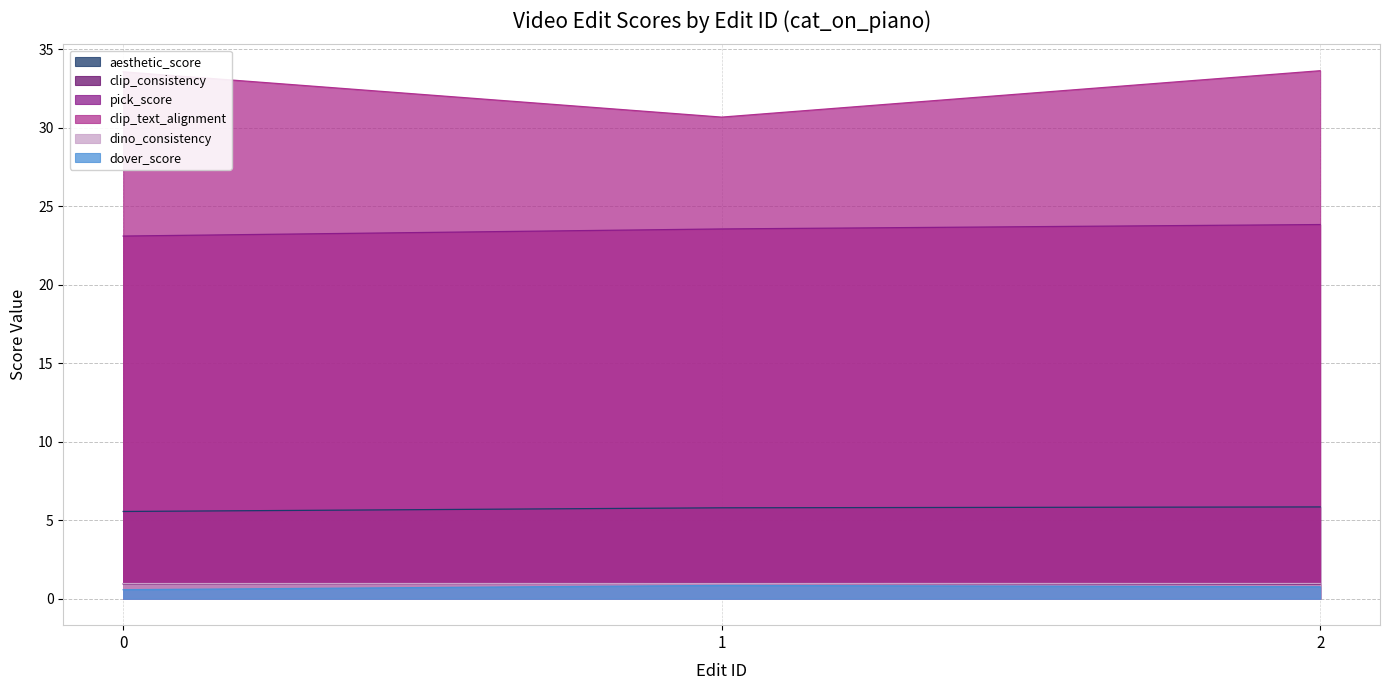

How many data points does each series have?

3